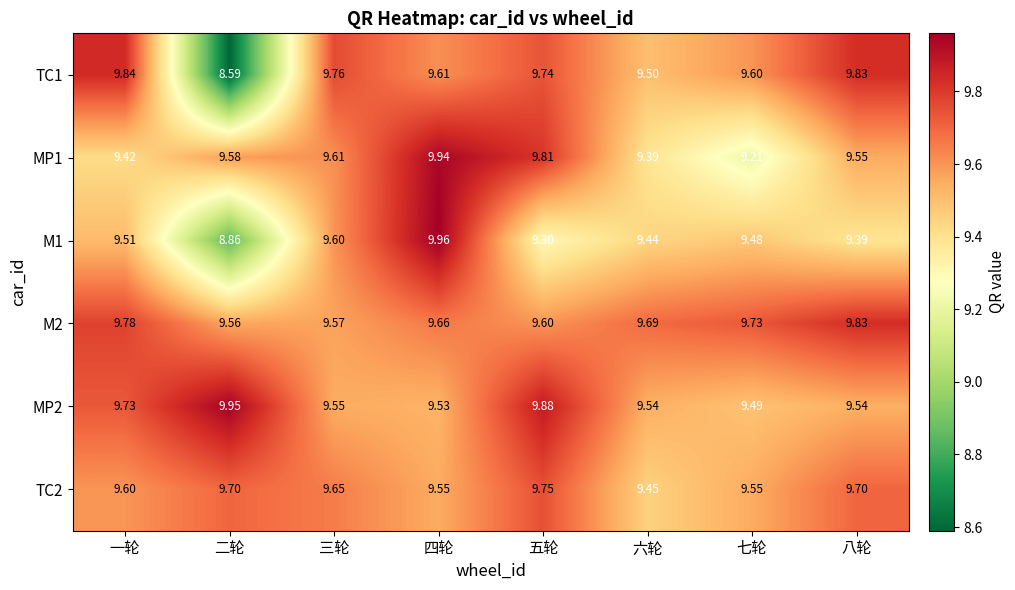

Count the number of data series in this chart.

6